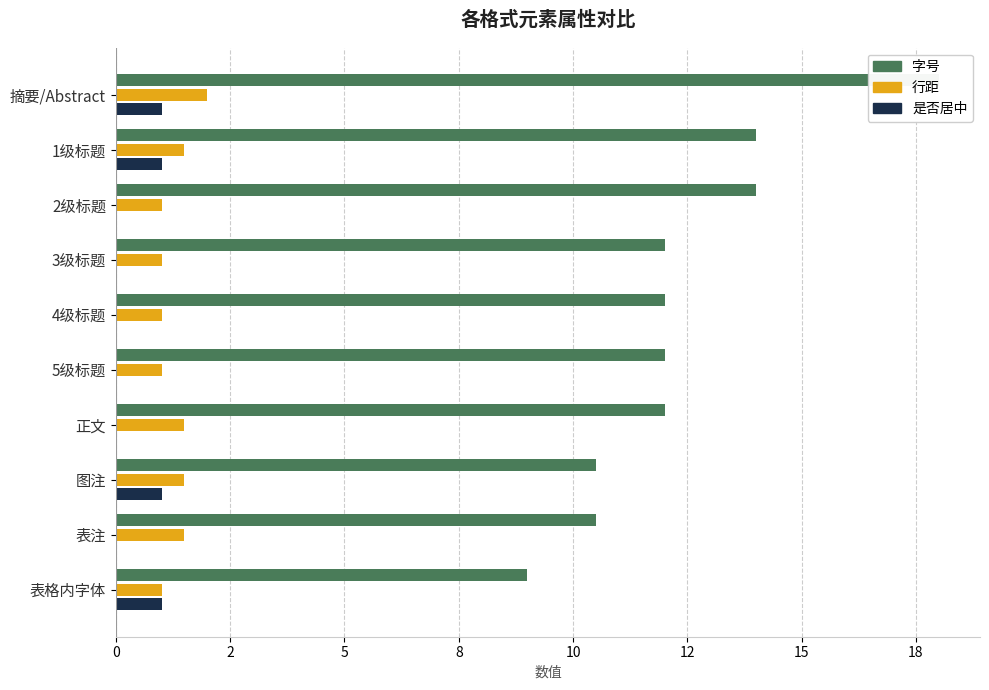

Is it true that 行距 equals 0.3 at 2级标题?

False